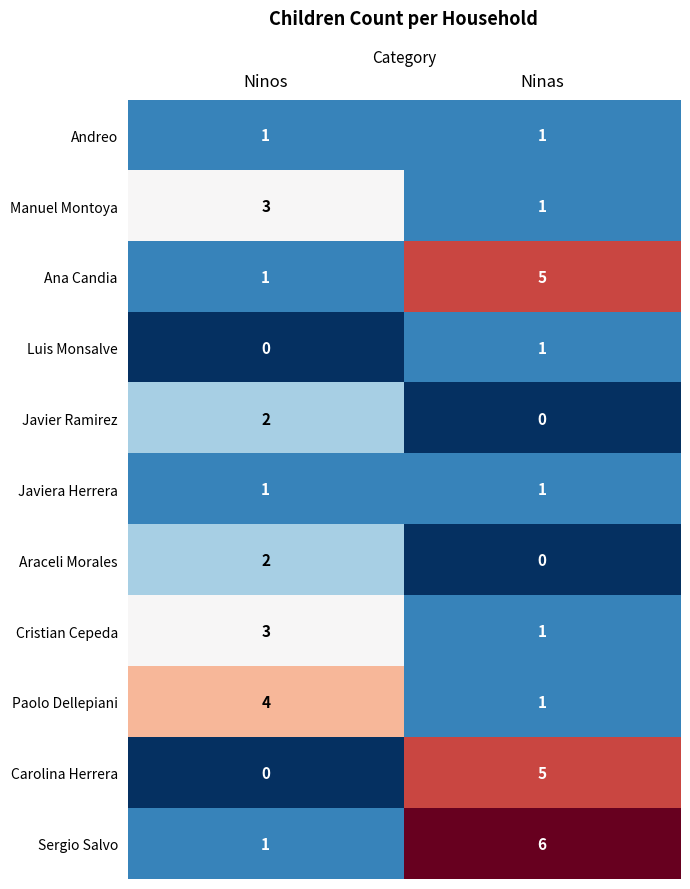

At how many categories does at least one series exceed 5?

1